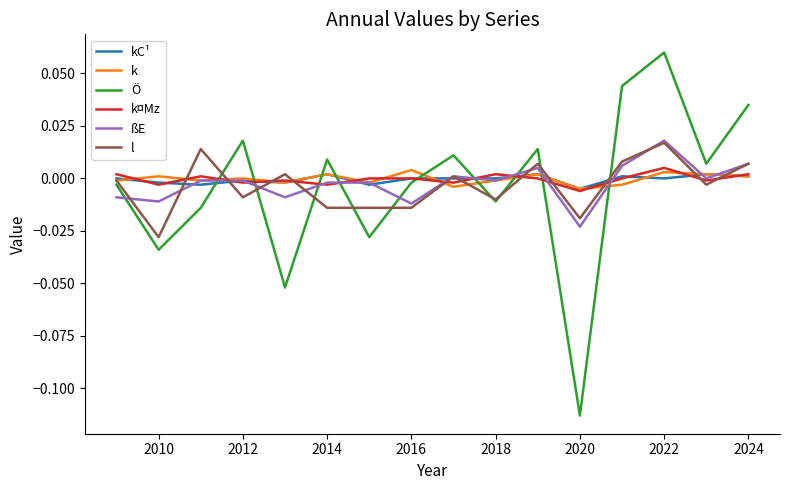

Which series has the largest range (max minus min)?

Ö